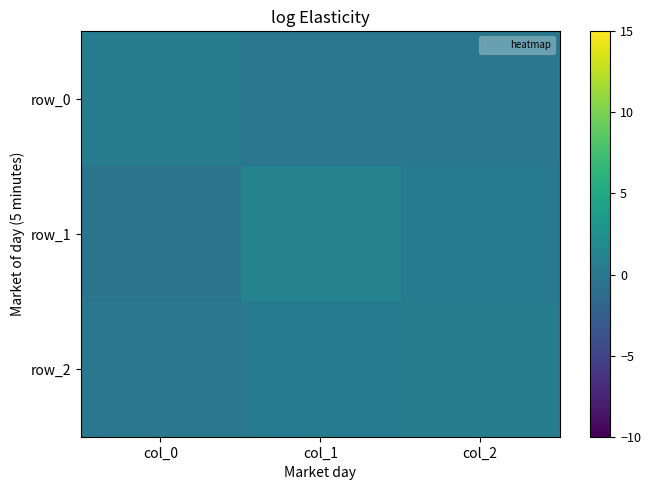

List the labels in order of row_1 value, smallest first.

col_0, col_2, col_1